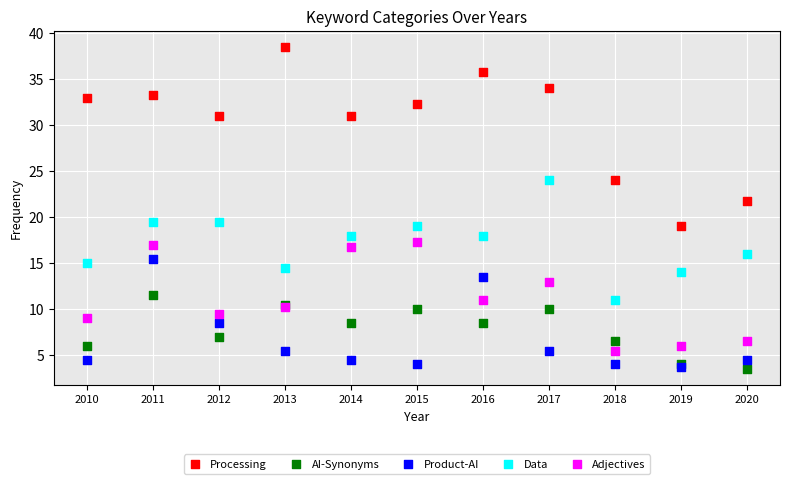

Across all series, what Y value is closest to 21?

21.8